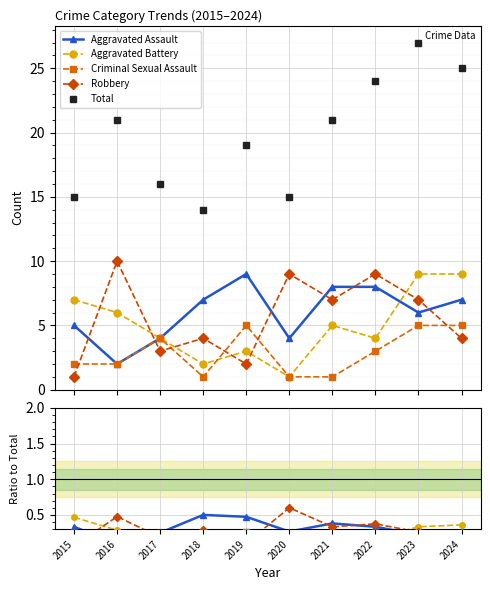

At which category is the sum across all series the highest?

2023